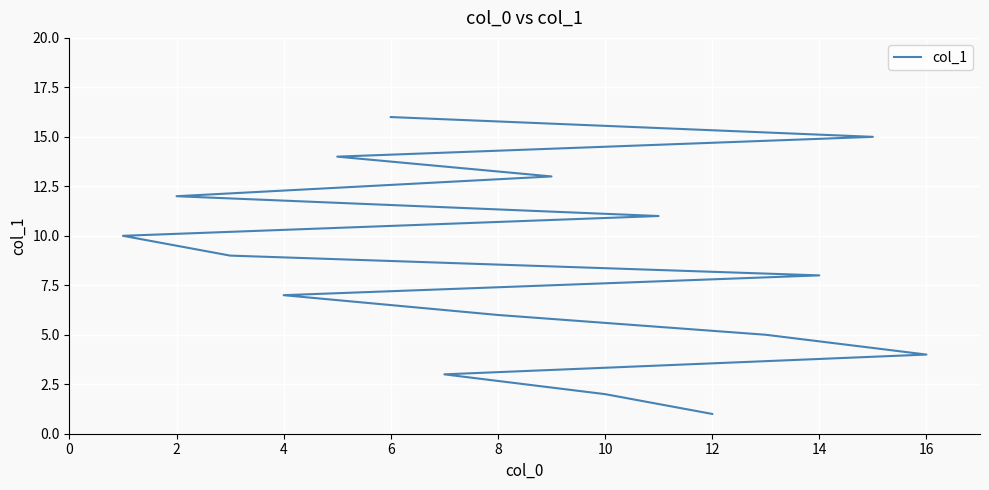

What is the greatest value displayed?

16